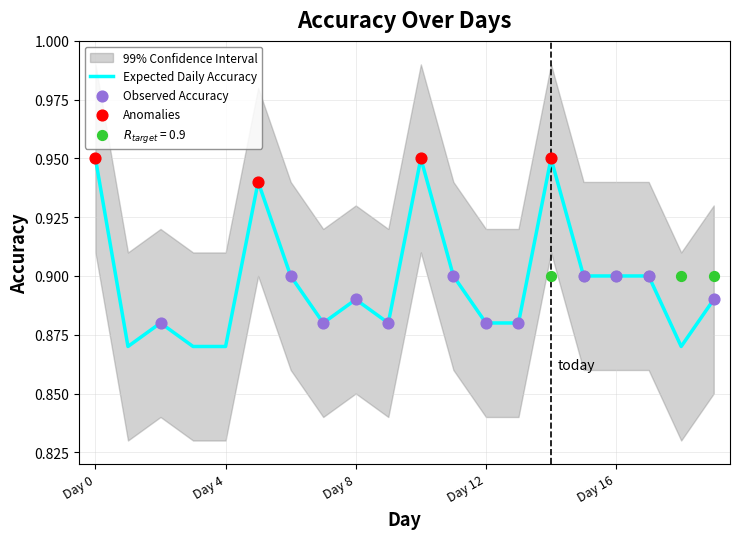

The value of Expected Daily Accuracy at Day 8 is 1.2. True or false?

False